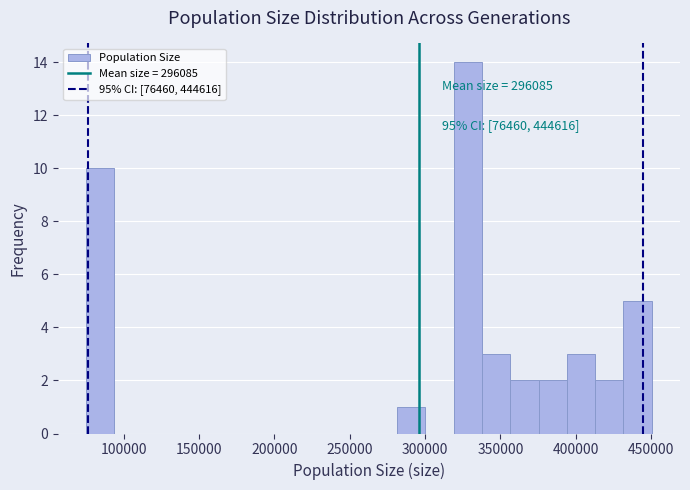

Read against the x-axis, roughly where is the centre of the tallest bar?

330000